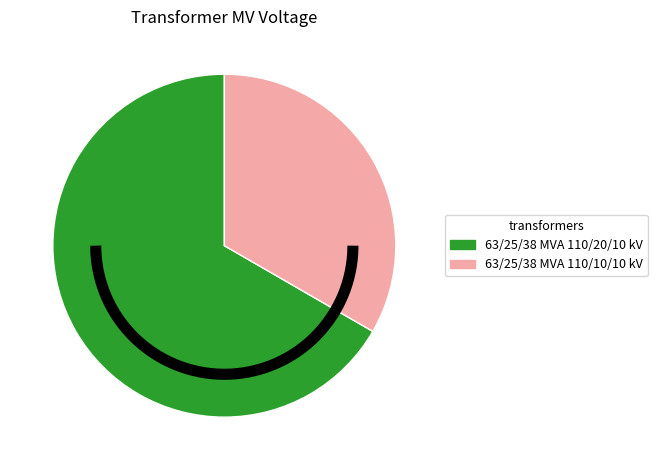

Rank the categories by value from lowest to highest.

63/25/38 MVA 110/10/10 kV, 63/25/38 MVA 110/20/10 kV